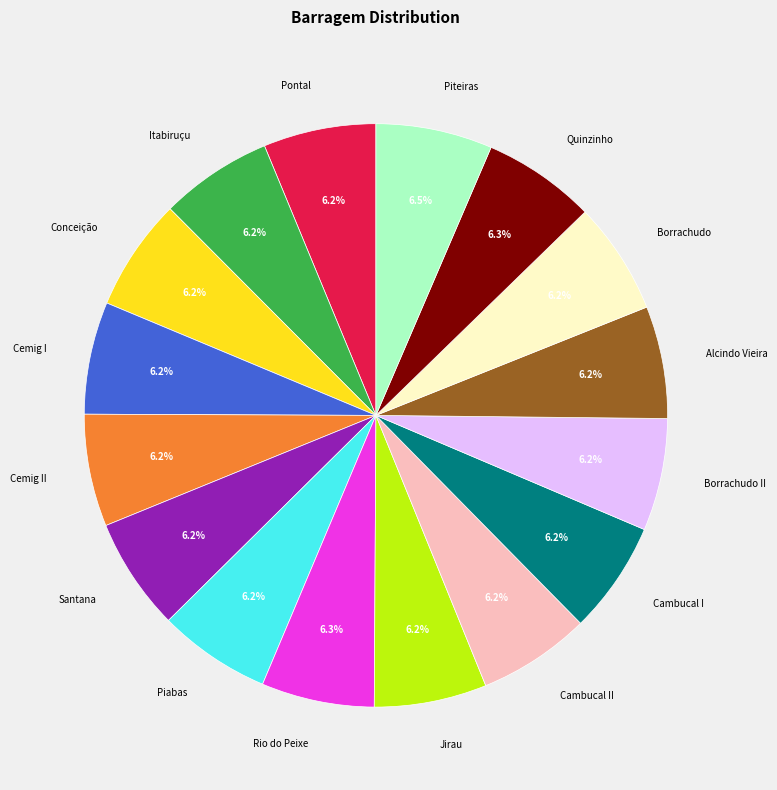

To the nearest percent, what percentage of the pie is Jirau?

6%